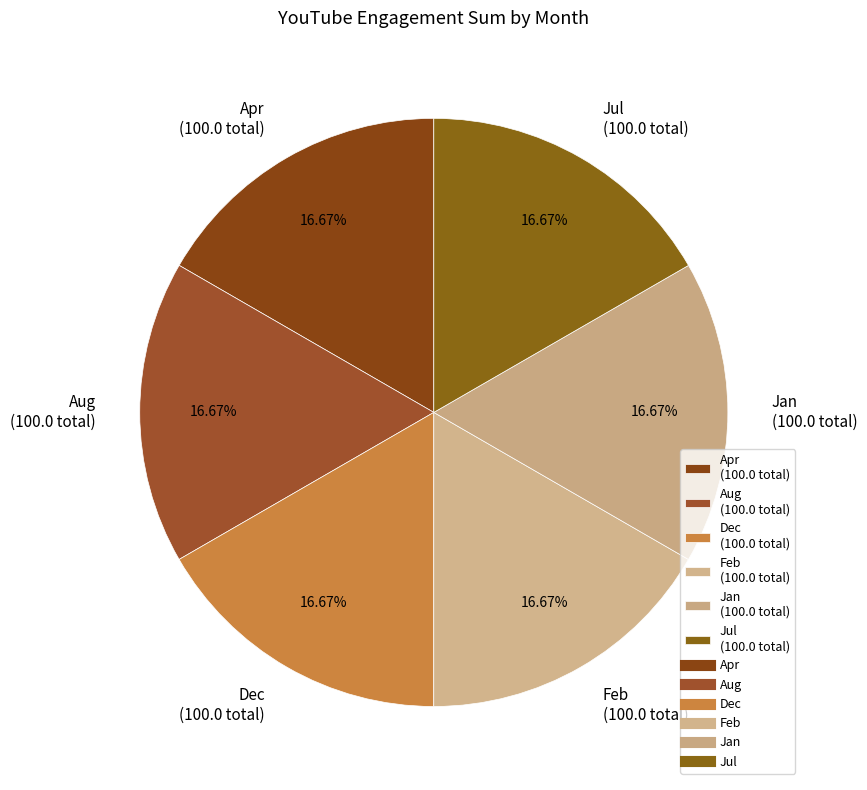

What is the ratio of the value at Jul (100.0 total) to the value at Feb (100.0 total)?

1.0